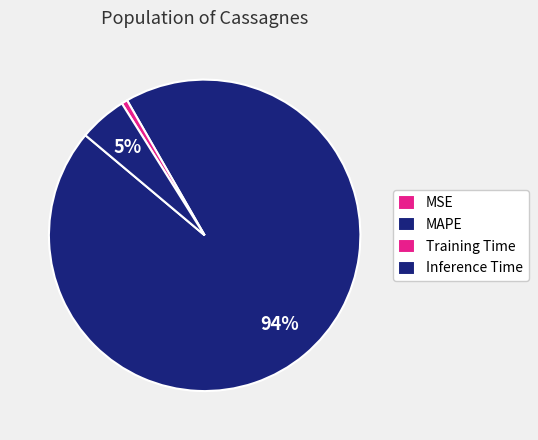

True or false: MSE accounts for 1% of the total.

False